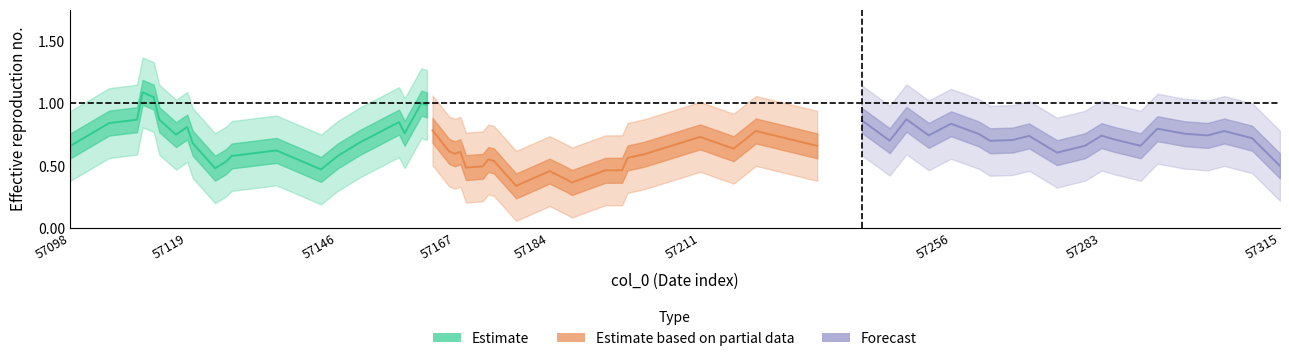

Which series has the largest total across all categories?

Estimate